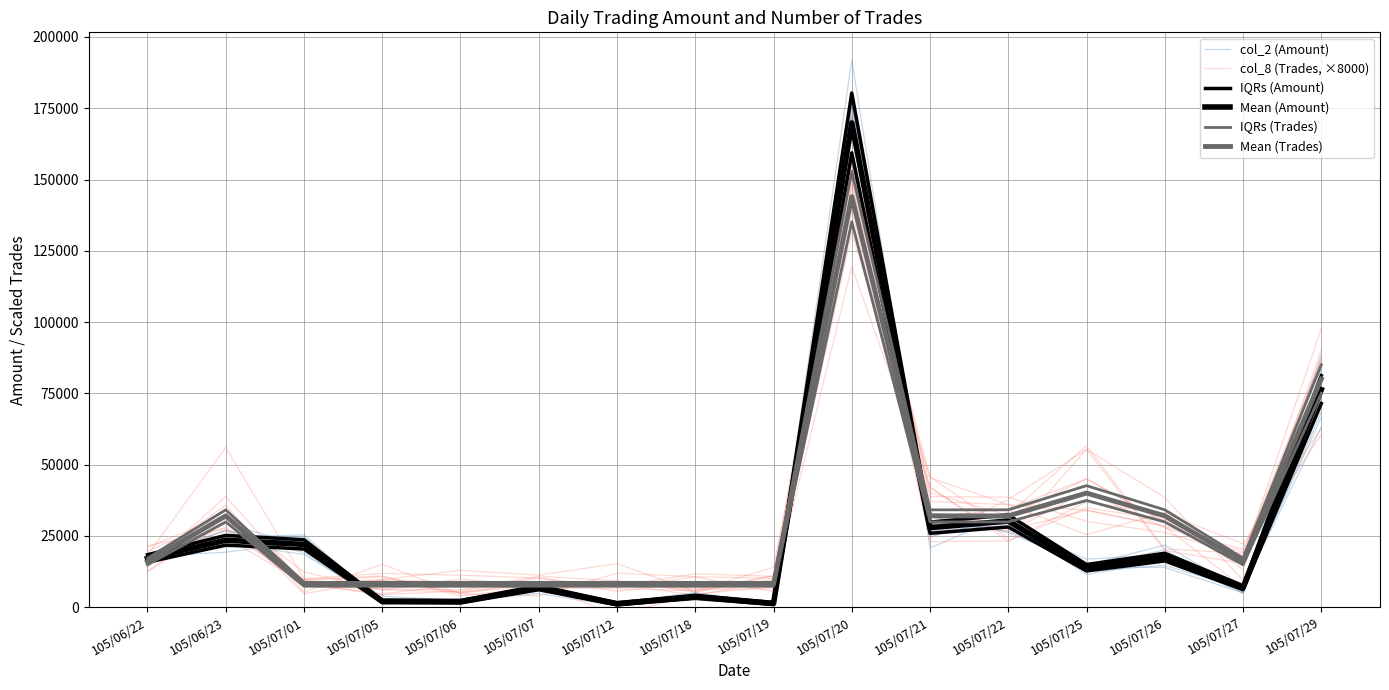

At which category does the chart reach its peak across all series?

105/07/20